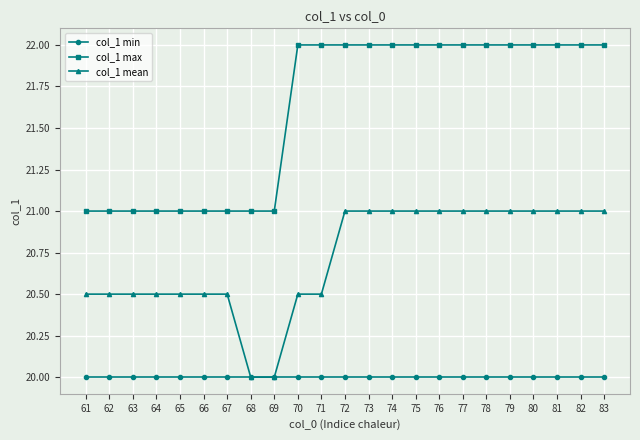

Which series has the largest total across all categories?

col_1 max